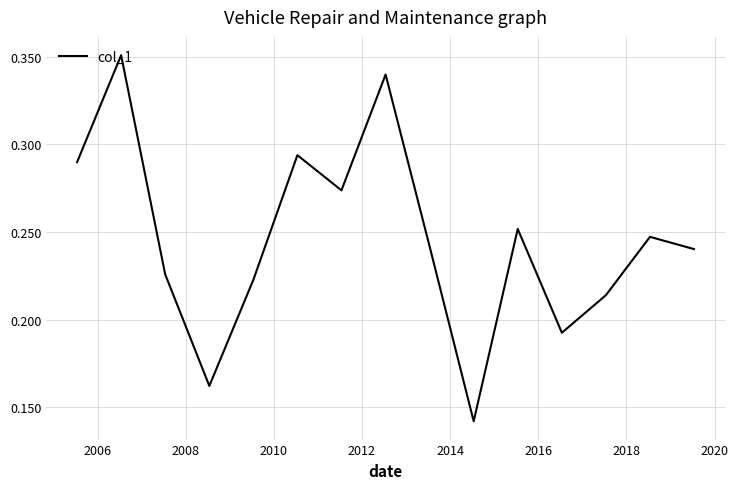

How many lines are shown in the chart?

1